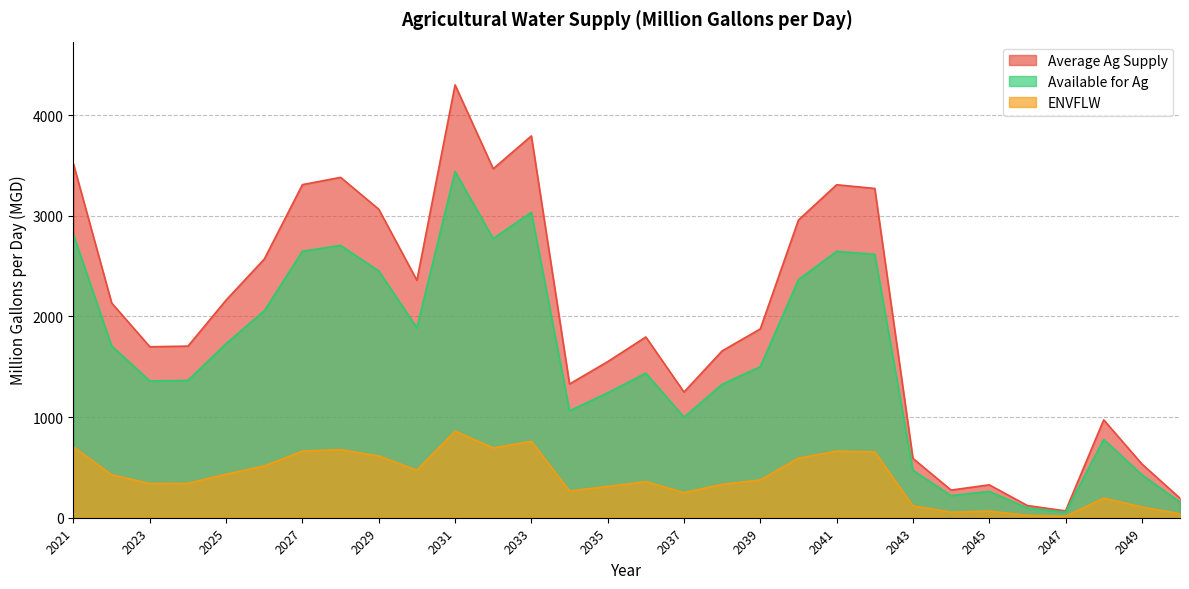

How many lines are shown in the chart?

3